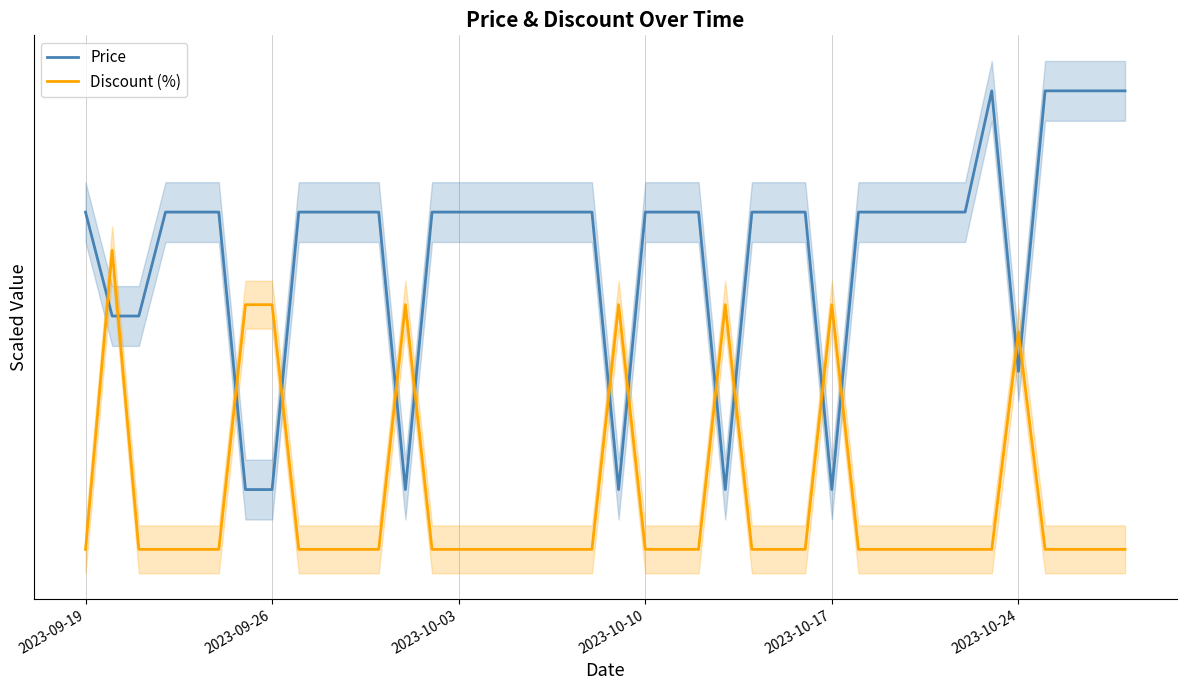

True or false: Price has more than 0 points higher than both neighbors.

True